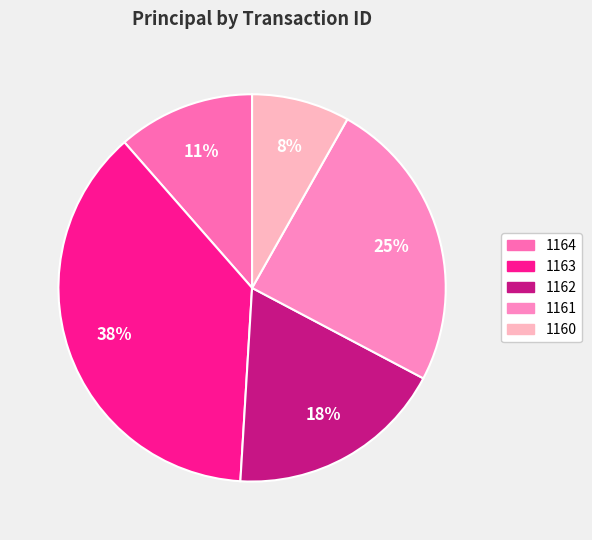

Does 1161 account for over 50% of the chart?

No